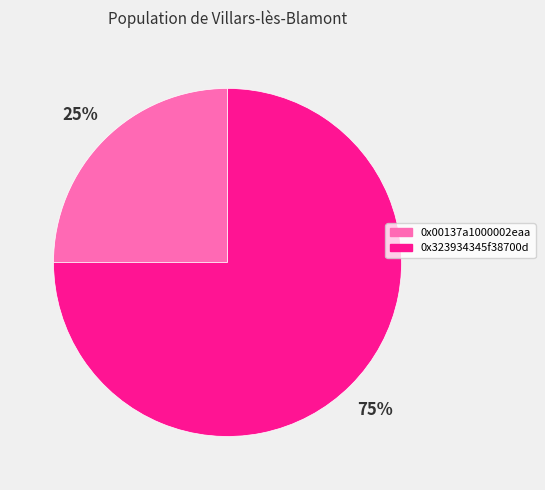

To the nearest percent, what is the difference between the largest and smallest slice percentages?

50%